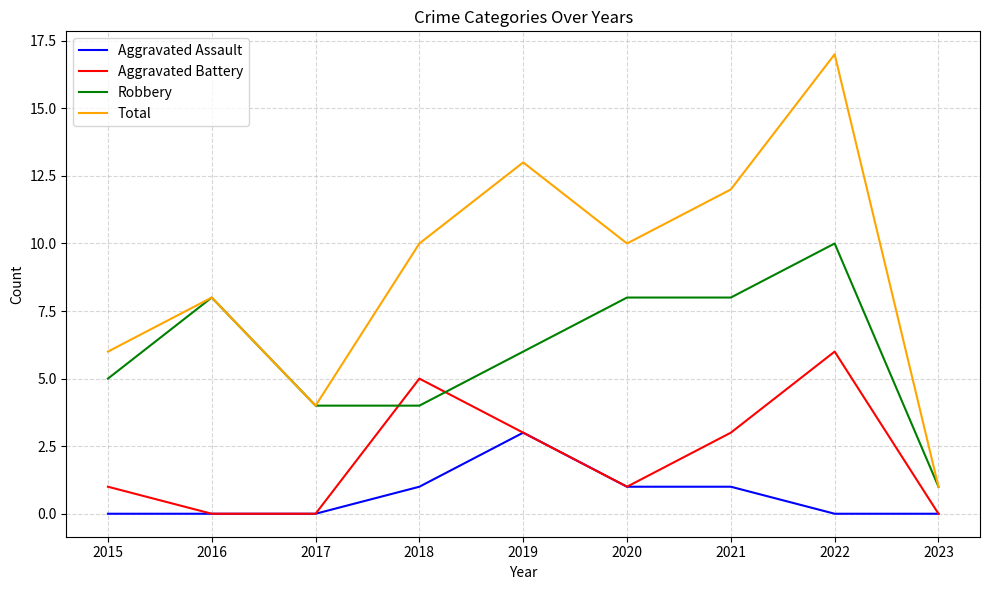

What is the average value of the Total series?

9